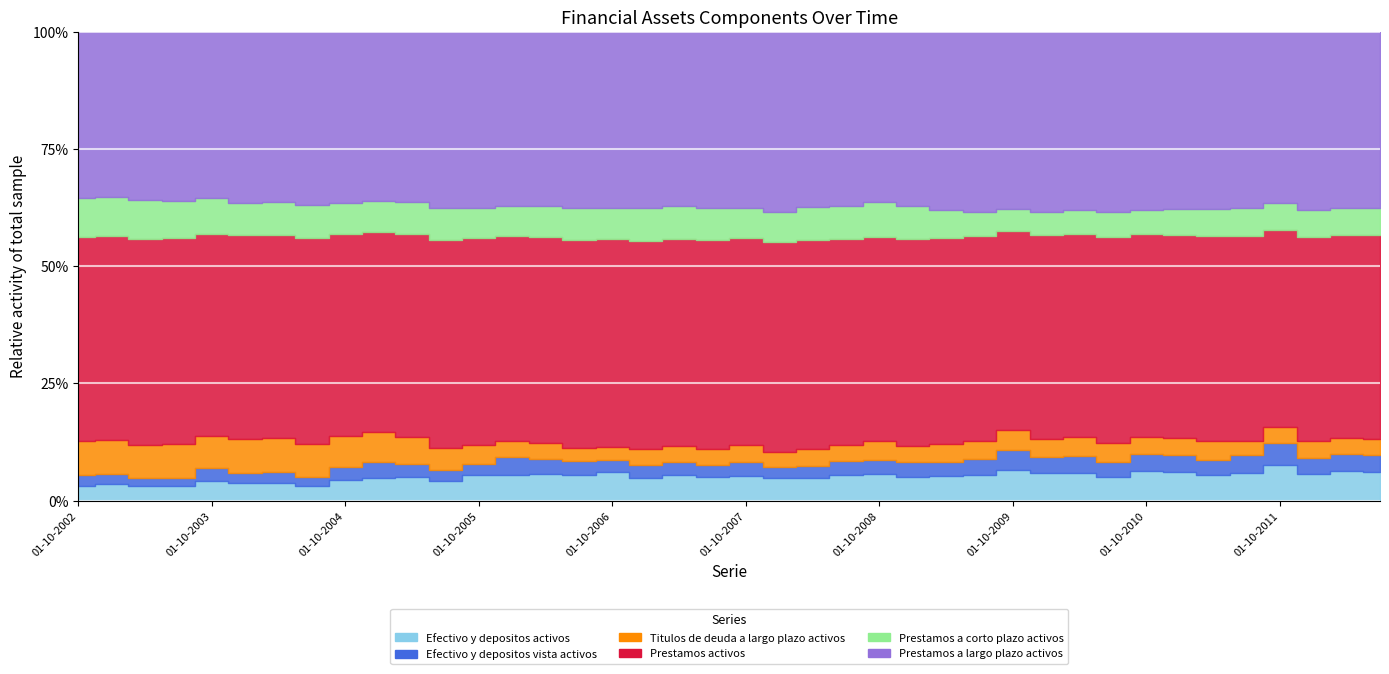

Between 01-04-2004 and 01-10-2004, which series saw the biggest shift?

Prestamos activos